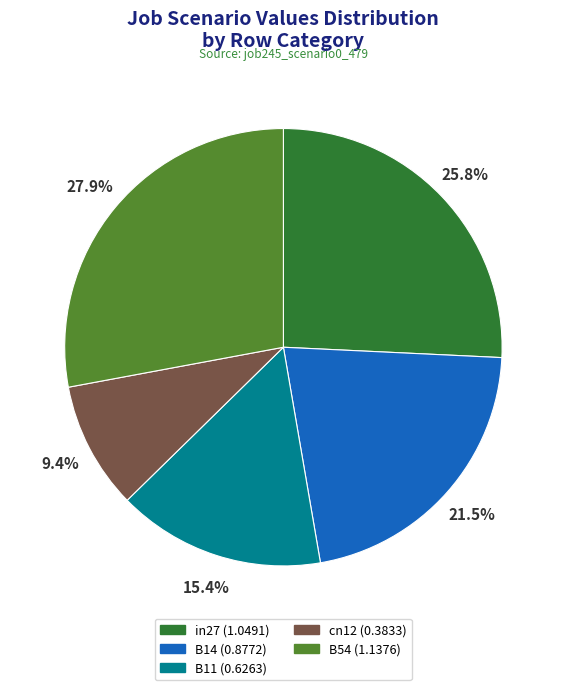

To the nearest percent, what is the difference between the cn12 and B14 slice percentages?

12%